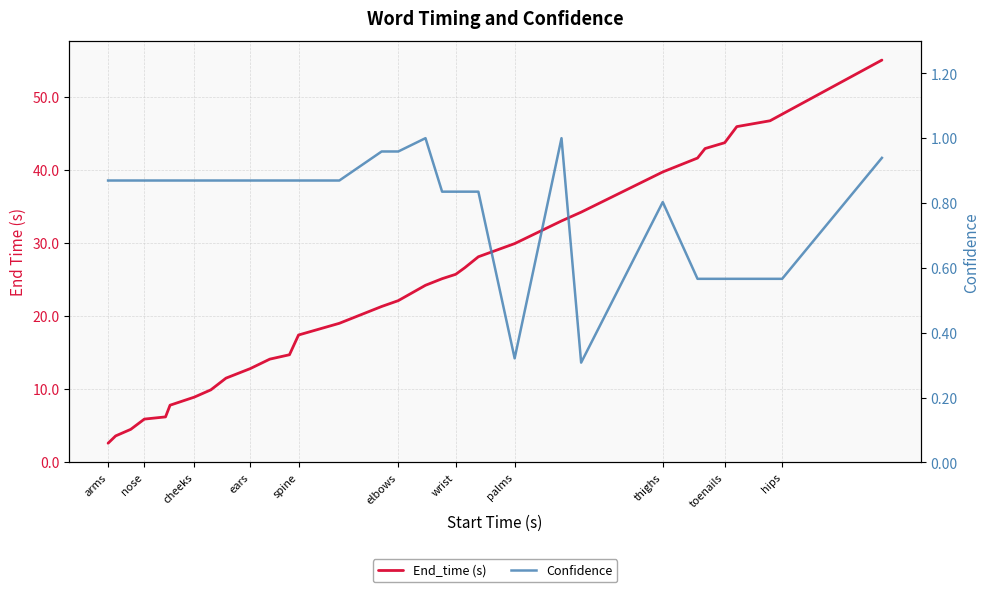

True or false: End_time (s) and Confidence intersect in this chart.

False